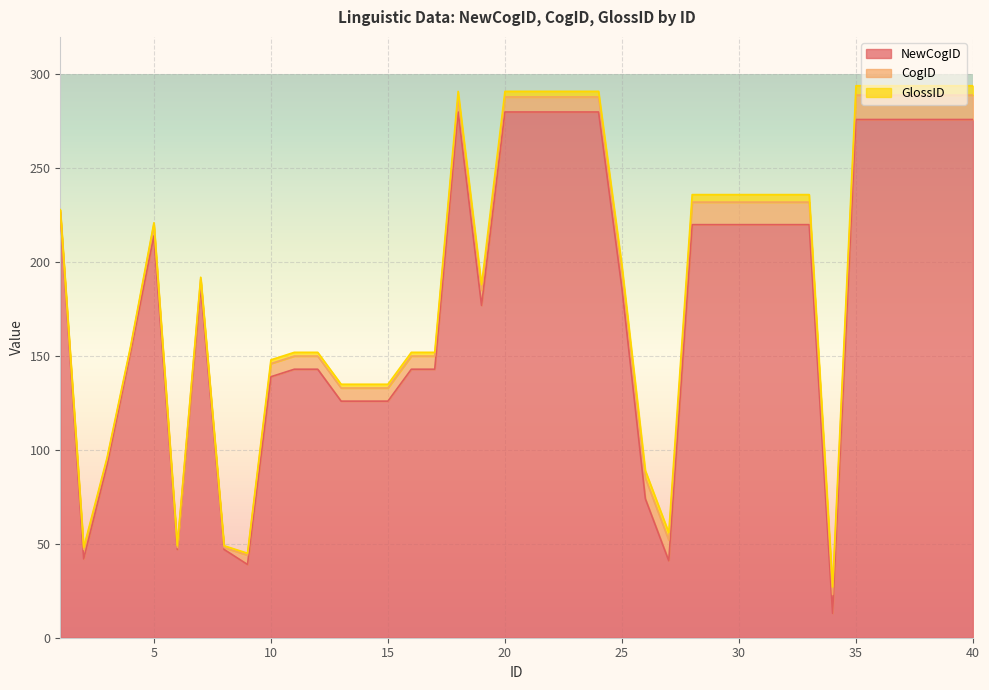

True or false: GlossID has more than 0 points higher than both neighbors.

False